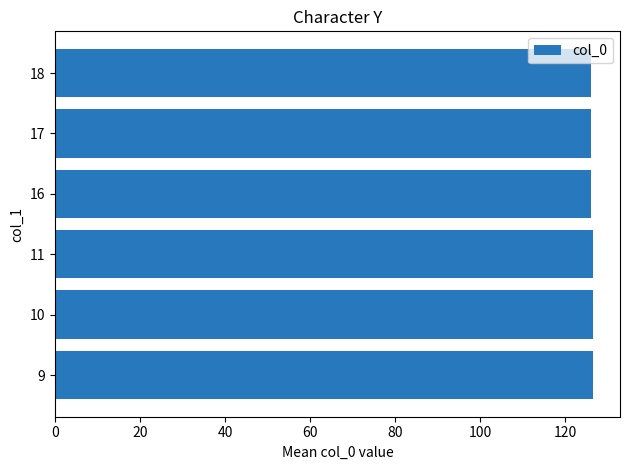

What is the ratio of the value at 11 to the value at 18?

1.0